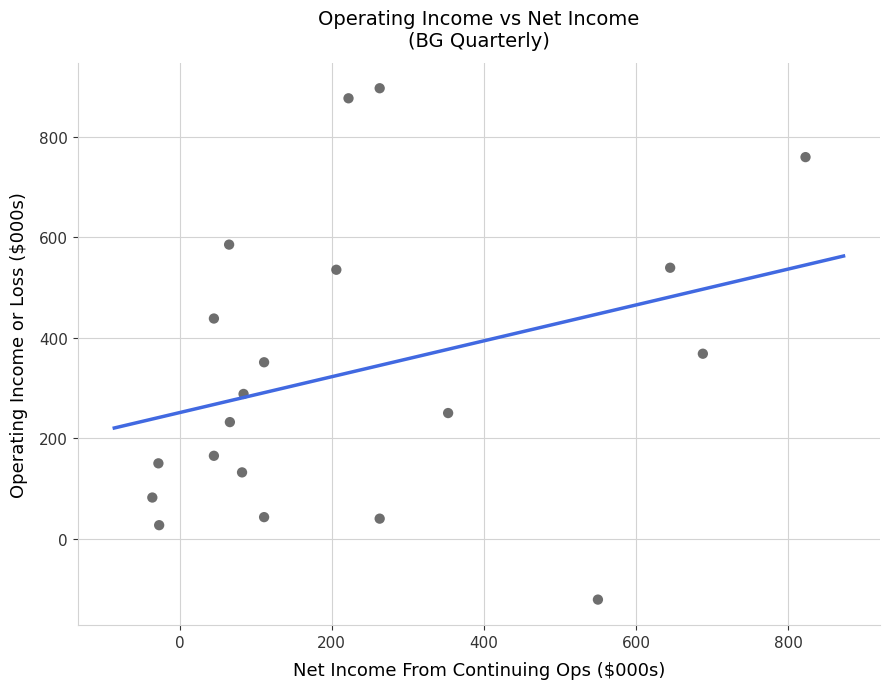

What is the range of Y values (max minus min)?

1017